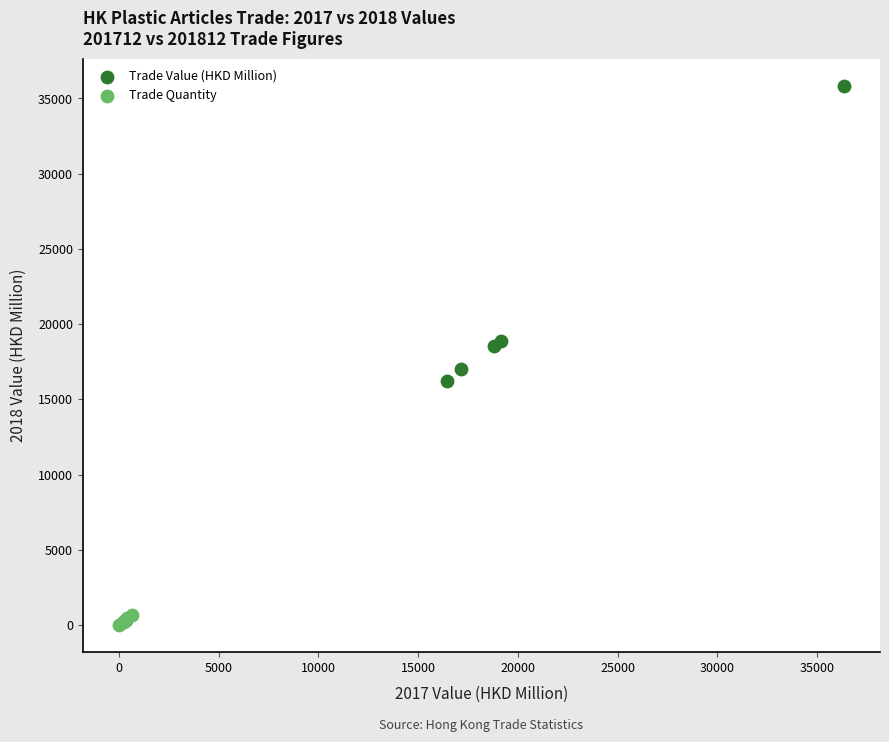

Which series has the largest Y range (max minus min)?

Trade Value (HKD Million)